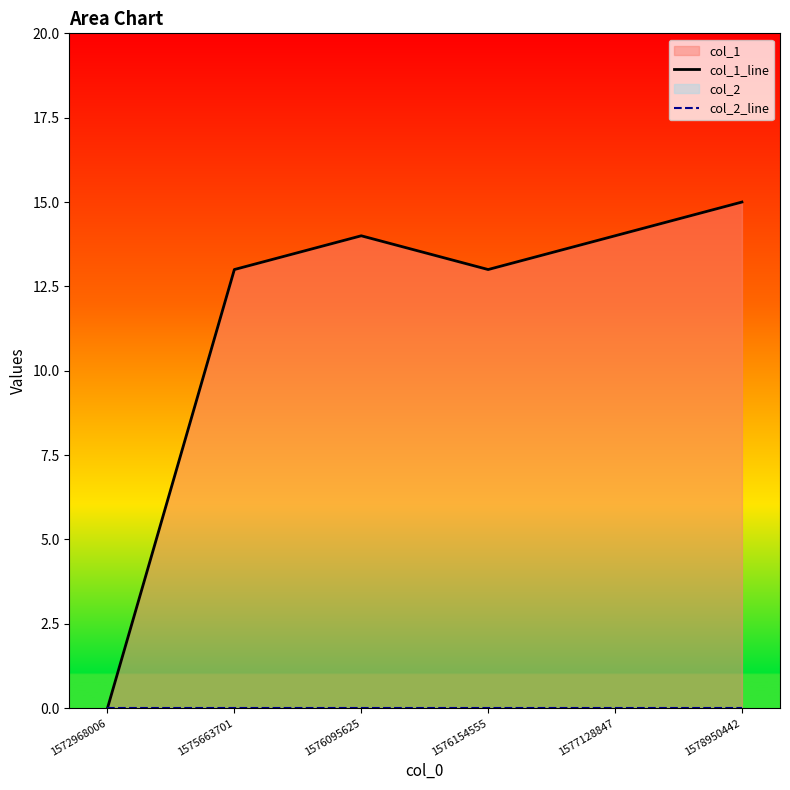

The value of col_1_line at 1575663701 is 7. True or false?

False